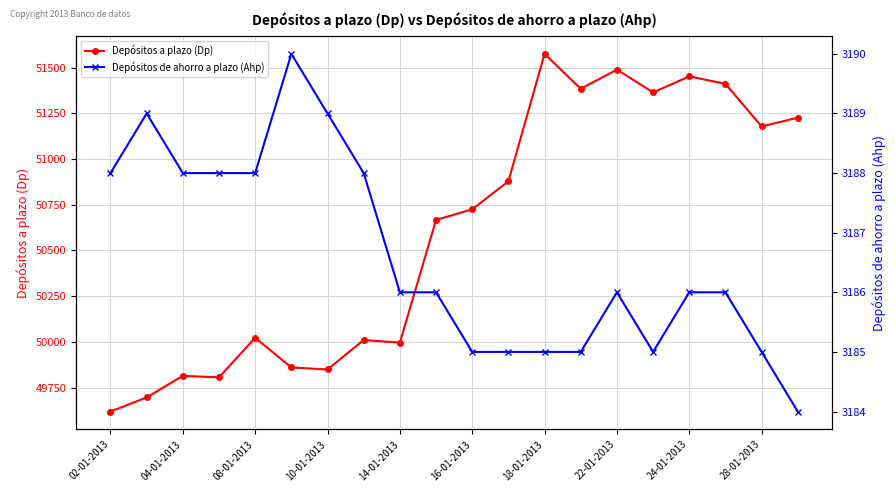

Reading right to left, extract all data points from this chart.

Depósitos a plazo (Dp): 51226	51178	51411	51452	51364	51489	51384	51575	50878	50725	50667	49996	50010	49849	49860	50022	49806	49814	49696	49619
Depósitos de ahorro a plazo (Ahp): 3184	3185	3186	3186	3185	3186	3185	3185	3185	3185	3186	3186	3188	3189	3190	3188	3188	3188	3189	3188